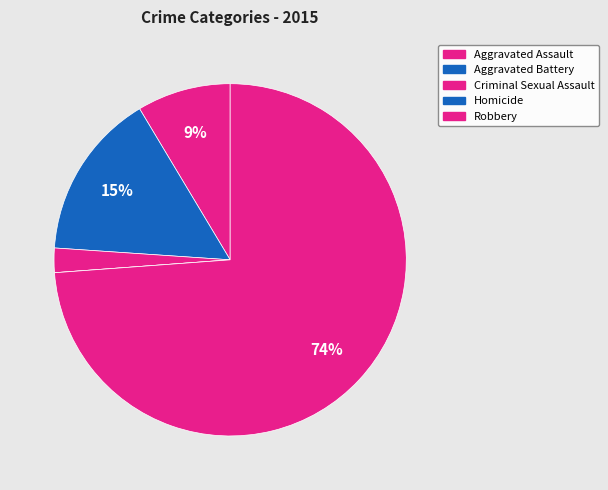

Does any single category account for the majority?

Yes